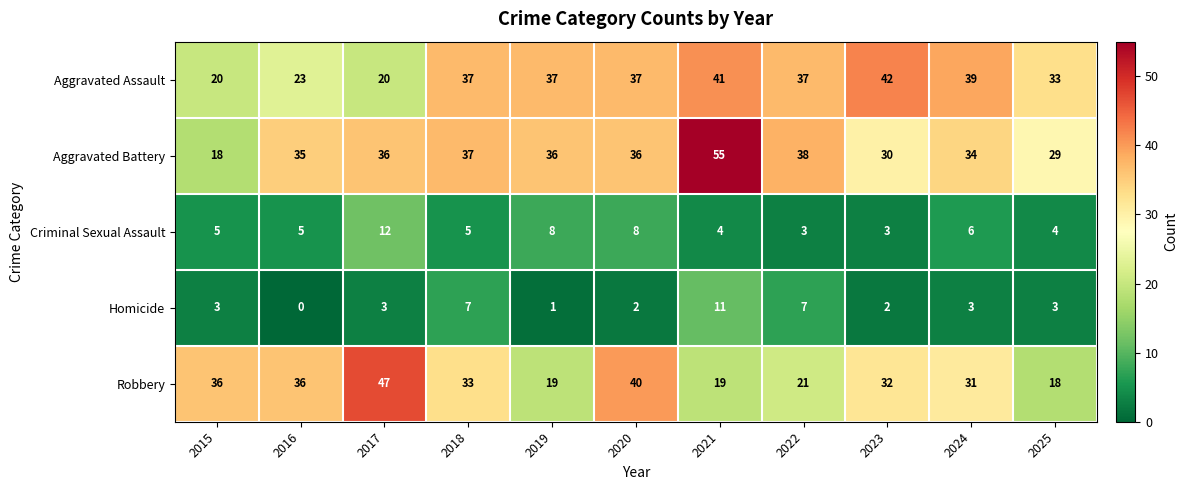

What is the total value across all series at 2017?

118